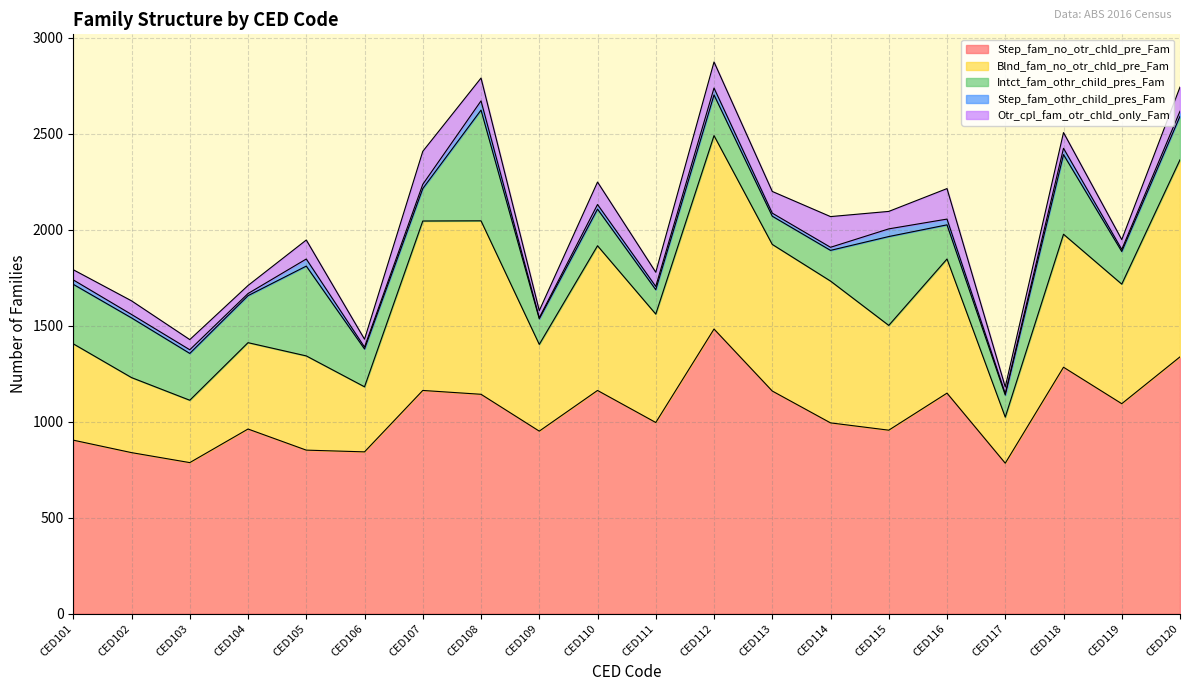

What is the value of the Blnd_fam_no_otr_chld_pre_Fam point at the 18th from the left?

693